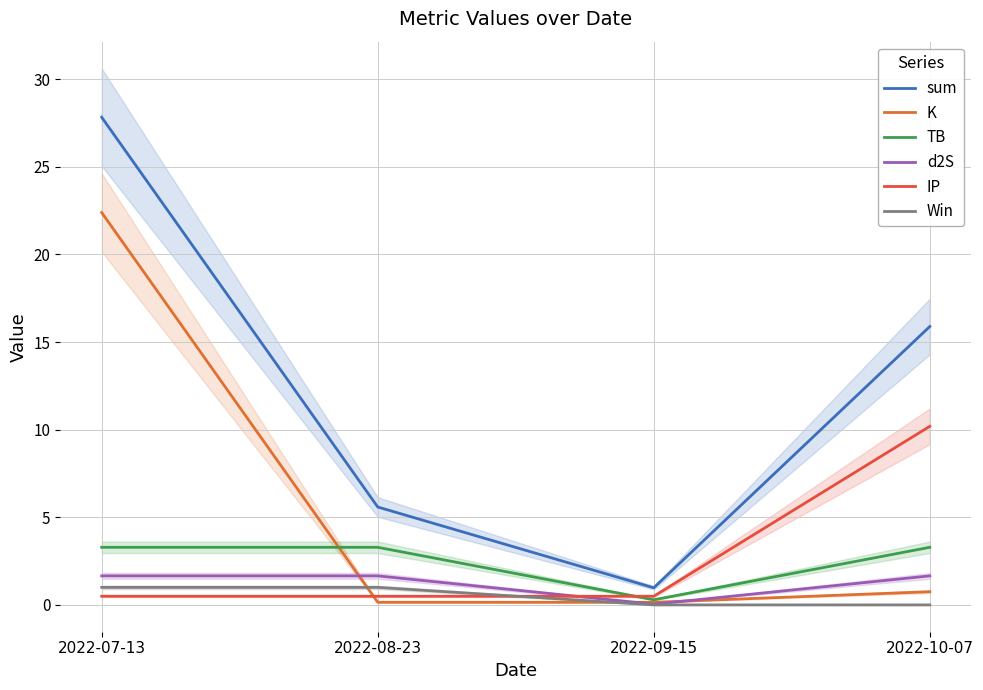

At 2022-09-15, list the series in order from largest to smallest.

sum, IP, TB, K, d2S, Win